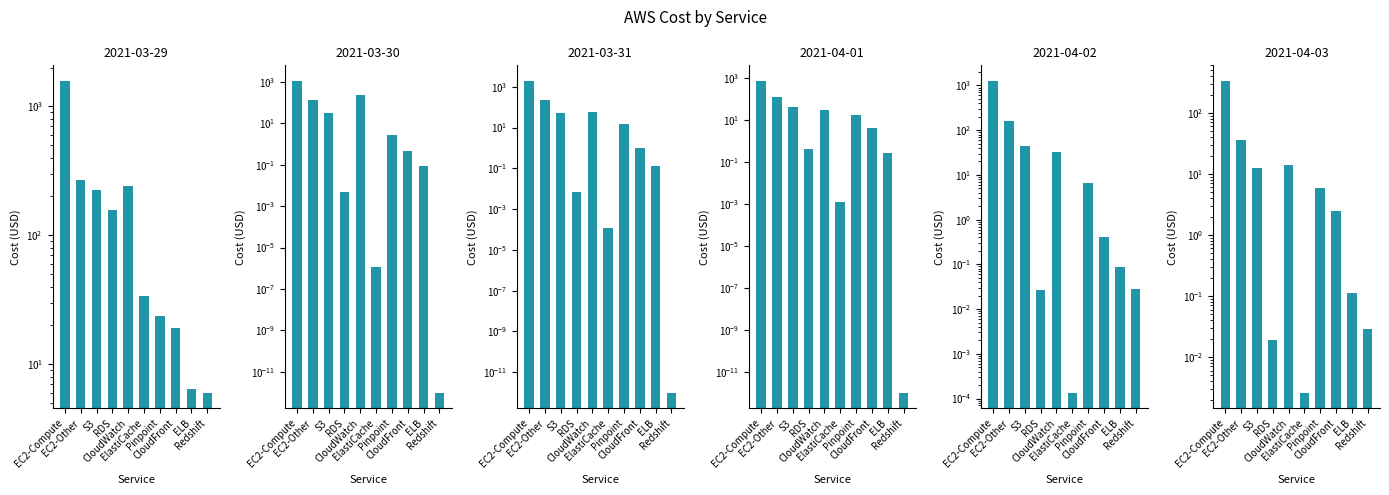

Count the number of categories in the chart.

10